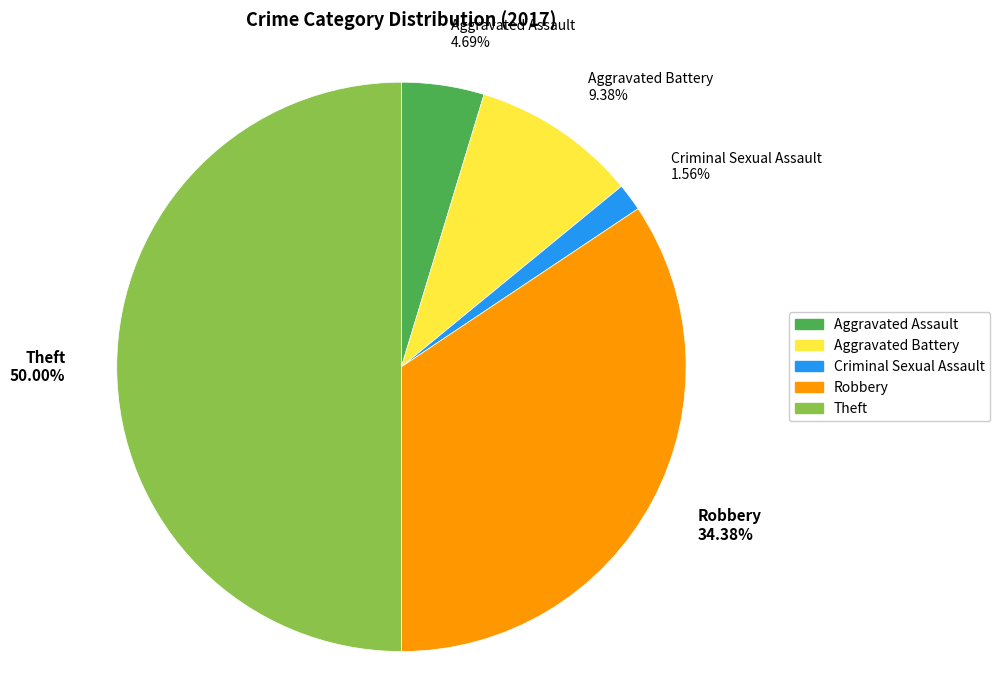

Which slice is the largest?

Theft